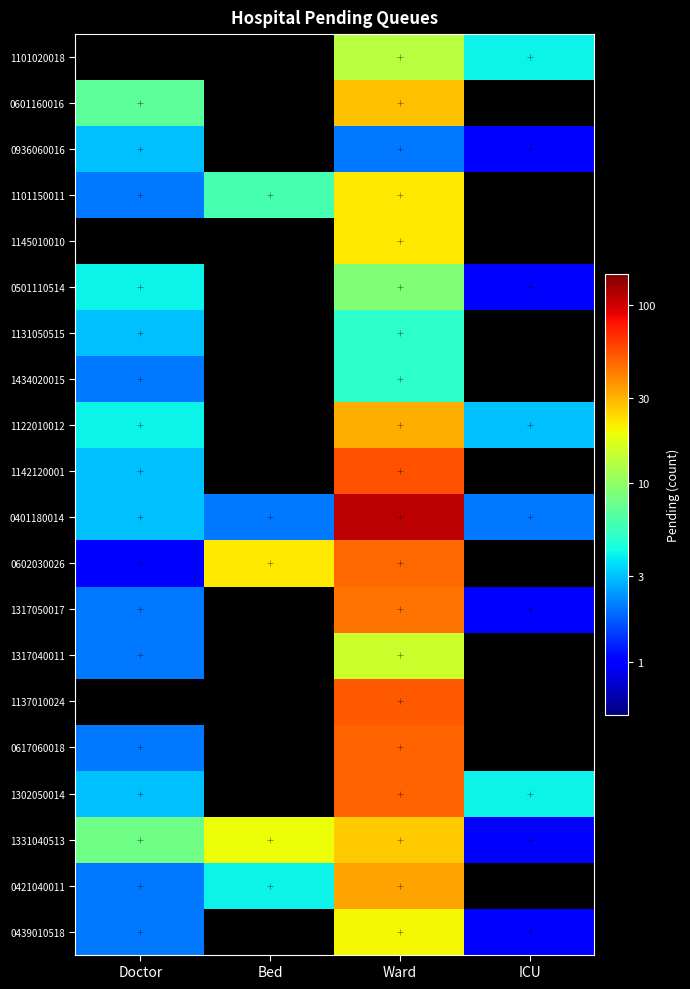

Which series has the widest spread of values?

0401180014